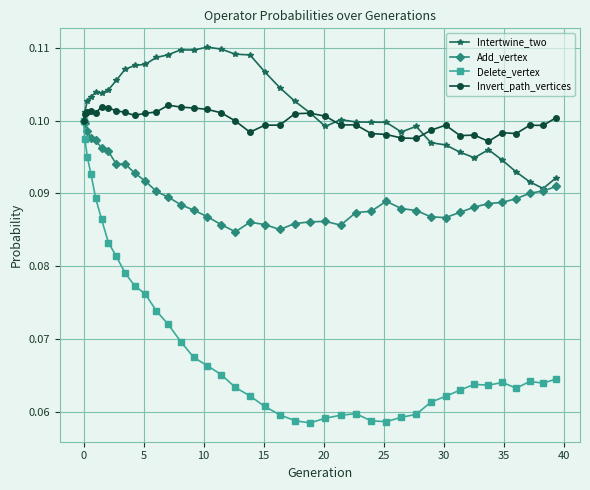

Which series has the largest range (max minus min)?

Delete_vertex